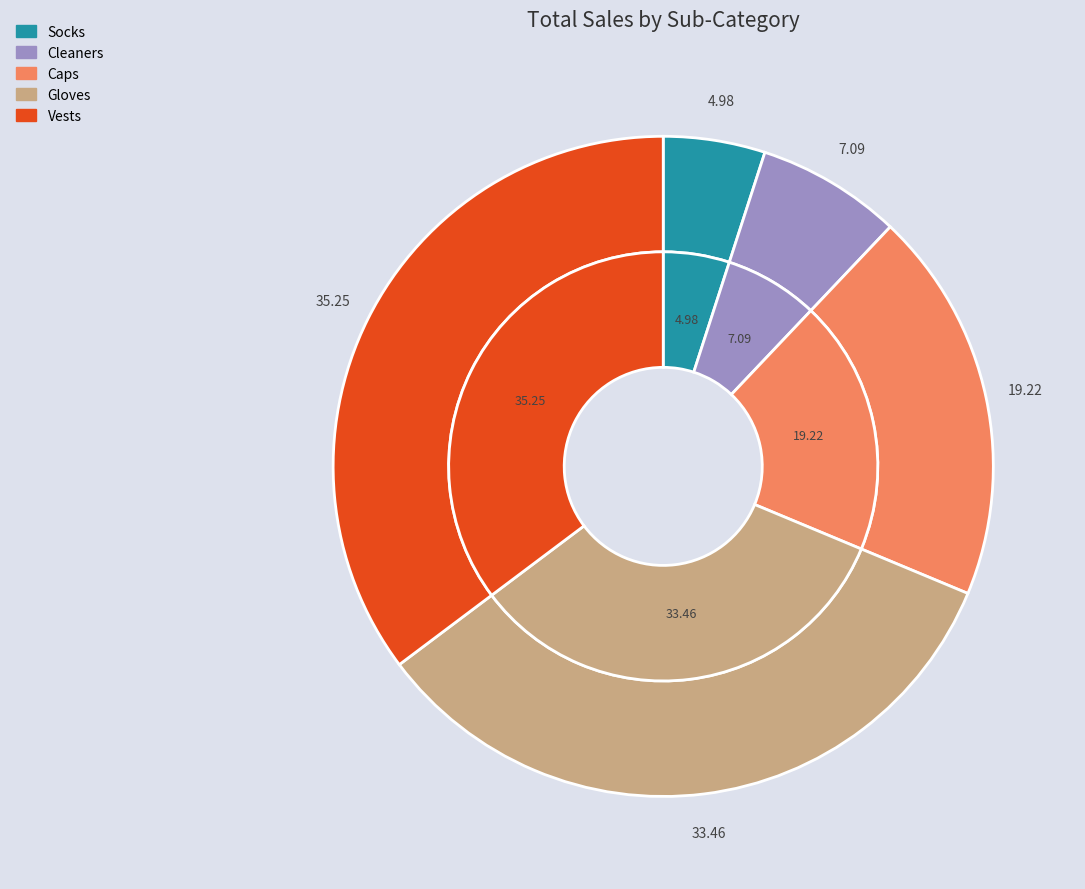

To the nearest percent, what is the average slice percentage?

20%